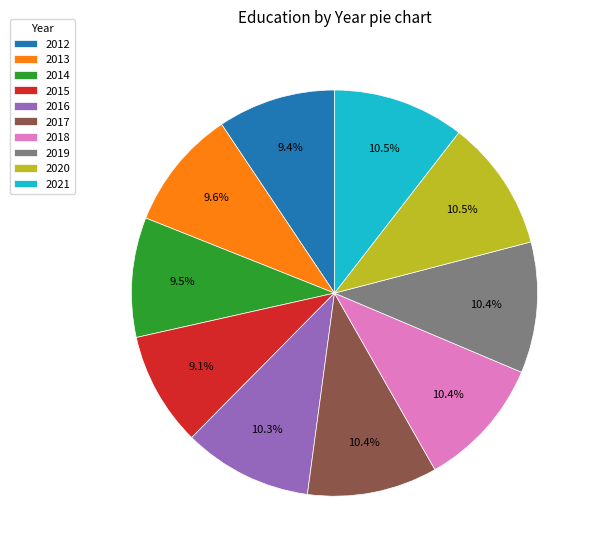

Is there a majority slice in this chart?

No